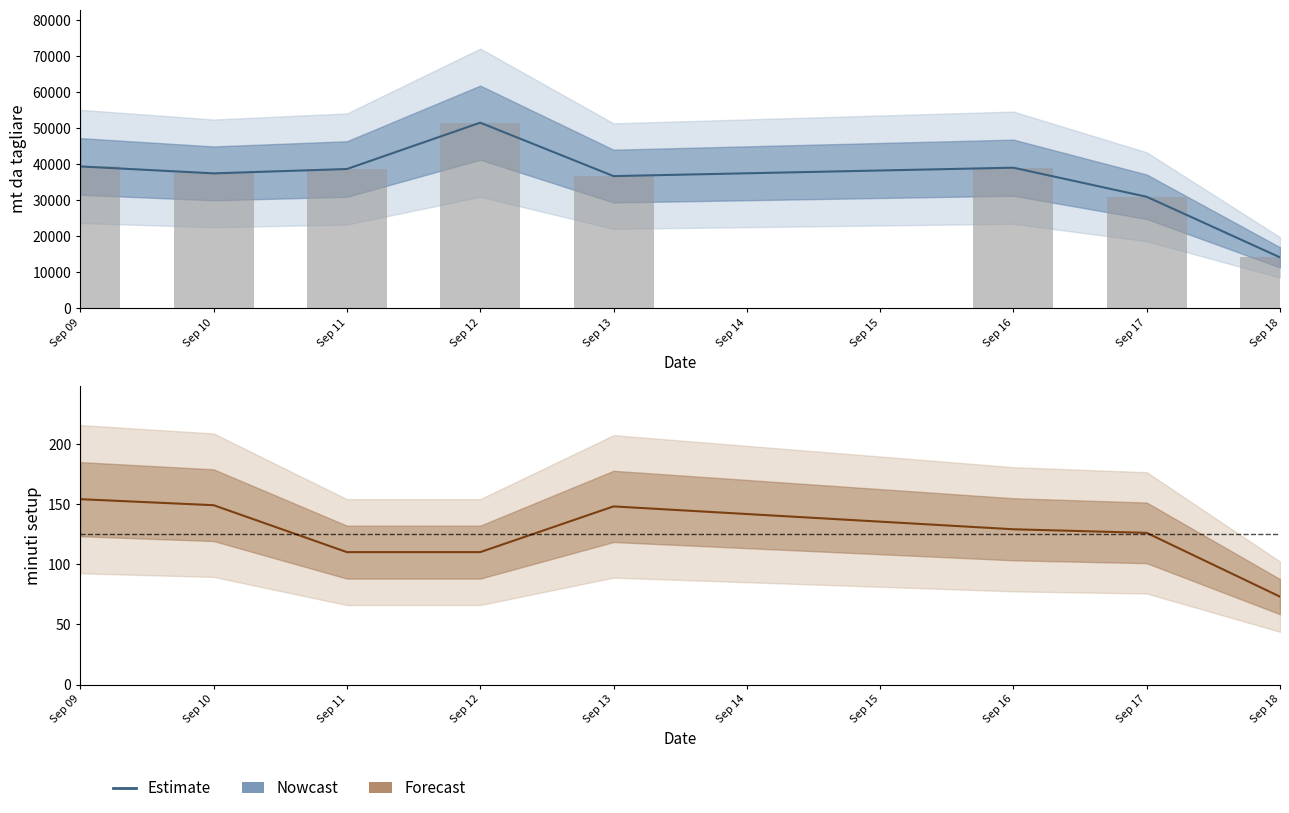

What is the lowest value of the mt da tagliare series?

14053